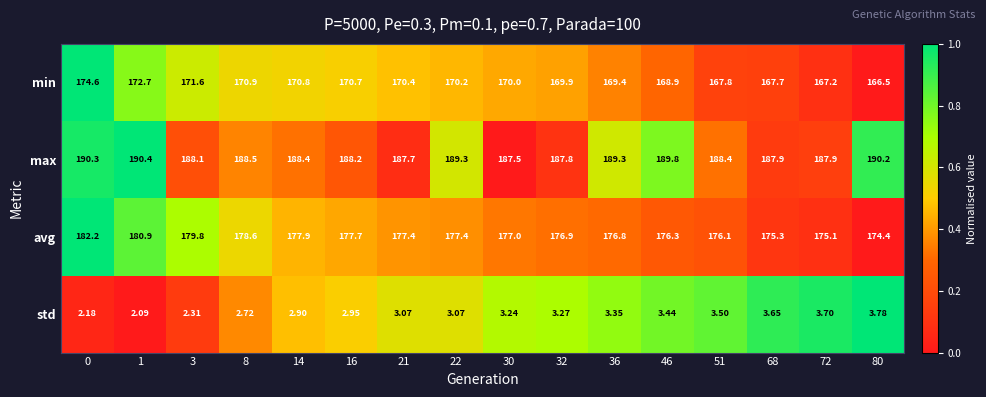

List the series in order of their peak value, lowest first.

std, min, avg, max